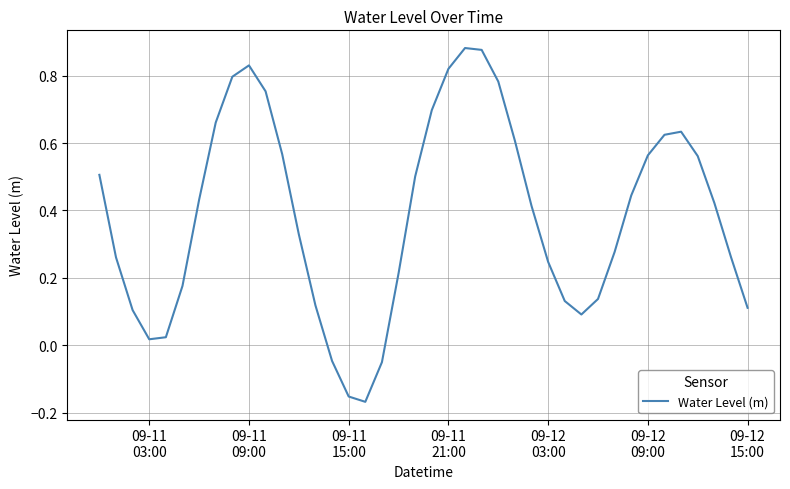

How many points are lower than both their immediate neighbors (excluding endpoints)?

3